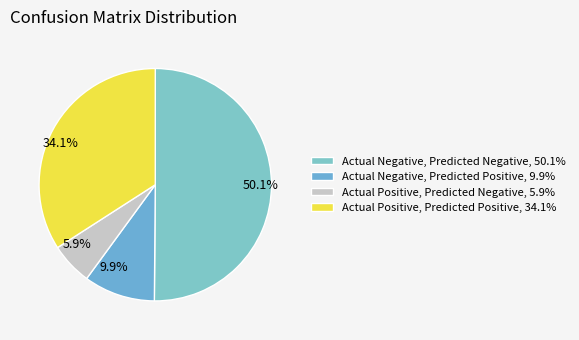

Does Actual Negative, Predicted Positive represent more than half of the total?

No